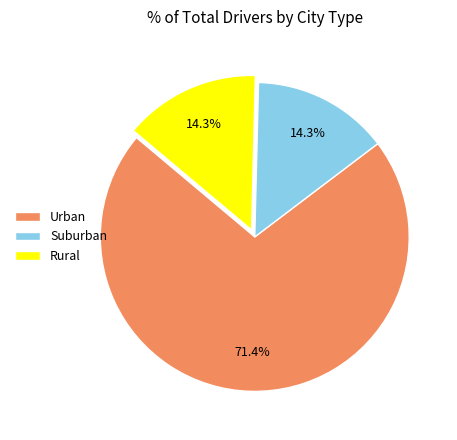

Between Rural and Urban, which is larger?

Urban